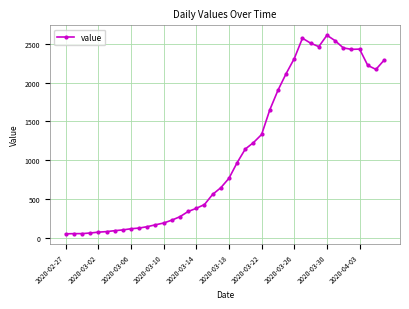

What is the average value?

1106